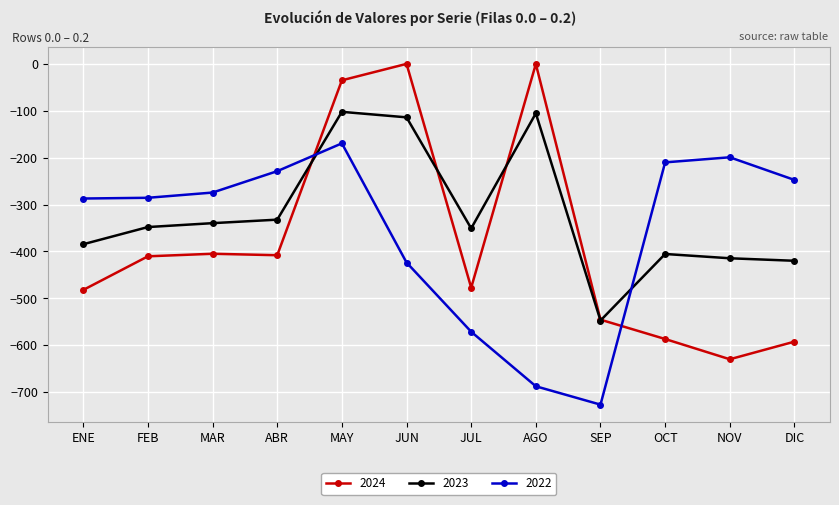

Which category has the lowest value in the 2023 series?

SEP